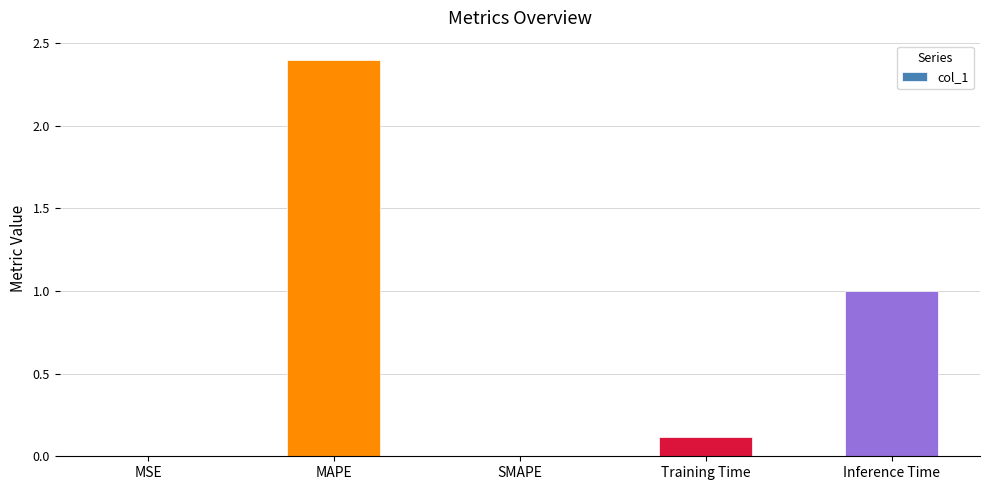

What is the maximum value shown in the chart?

2.4